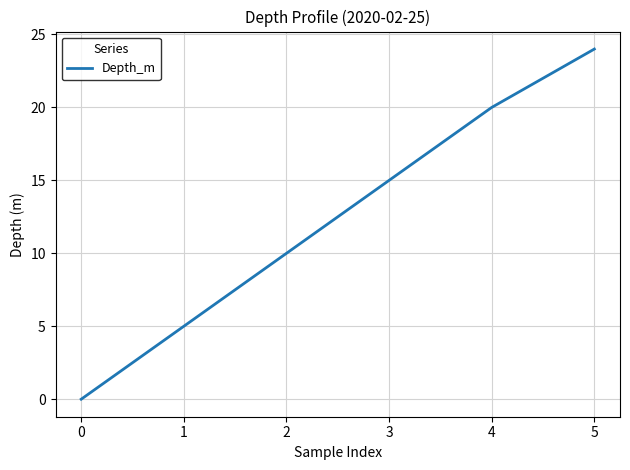

Reading left to right, what are all the values shown in this chart?

0=0	1=5	2=10	3=15	4=20	5=24